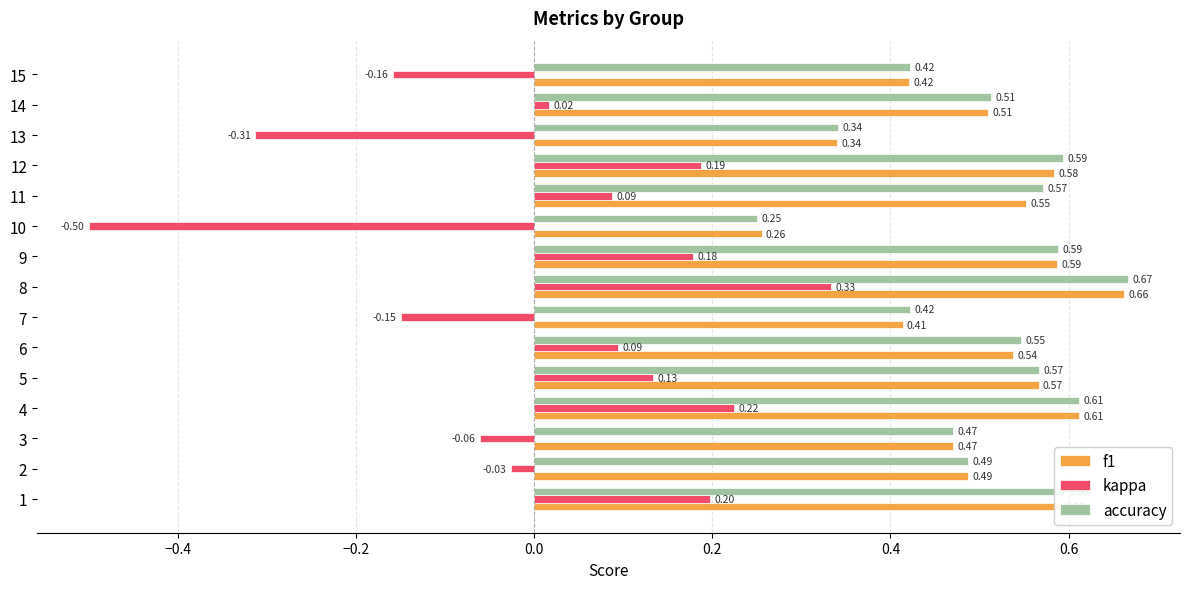

Is it true that accuracy equals 0.4 at 11?

False